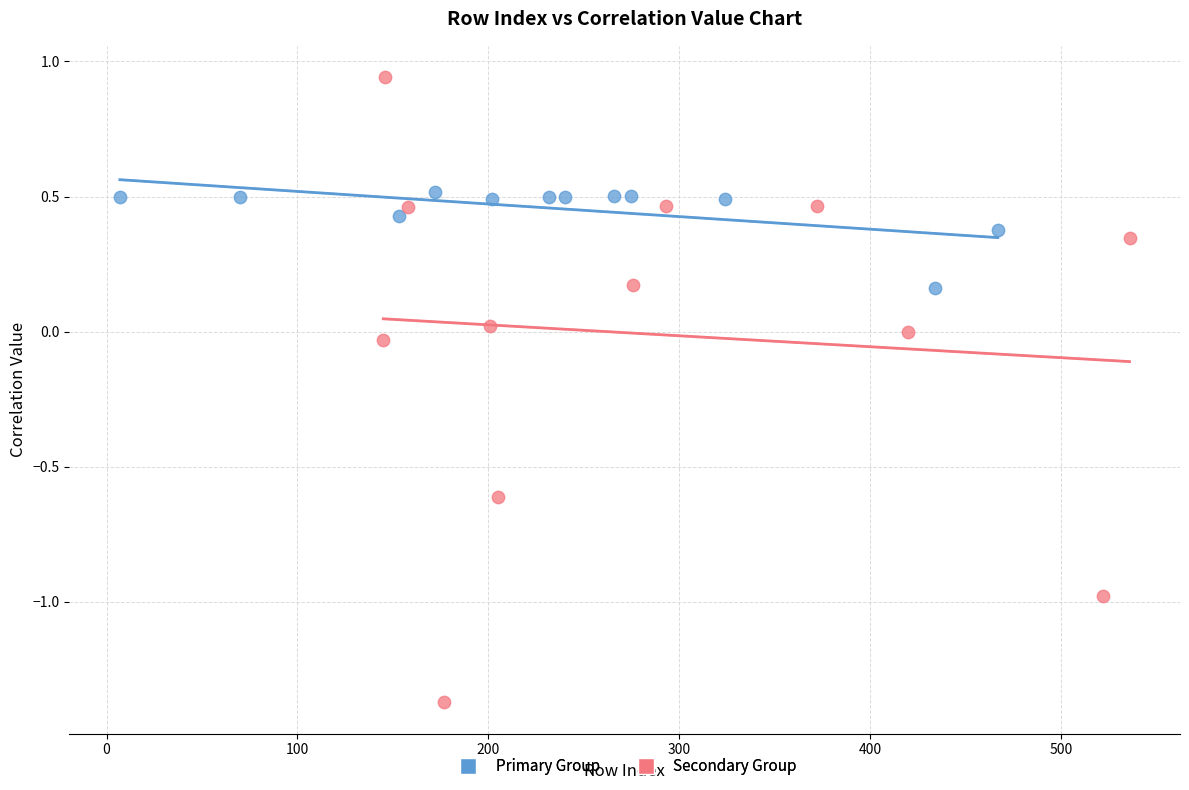

Which series has the largest Y range (max minus min)?

Secondary Group